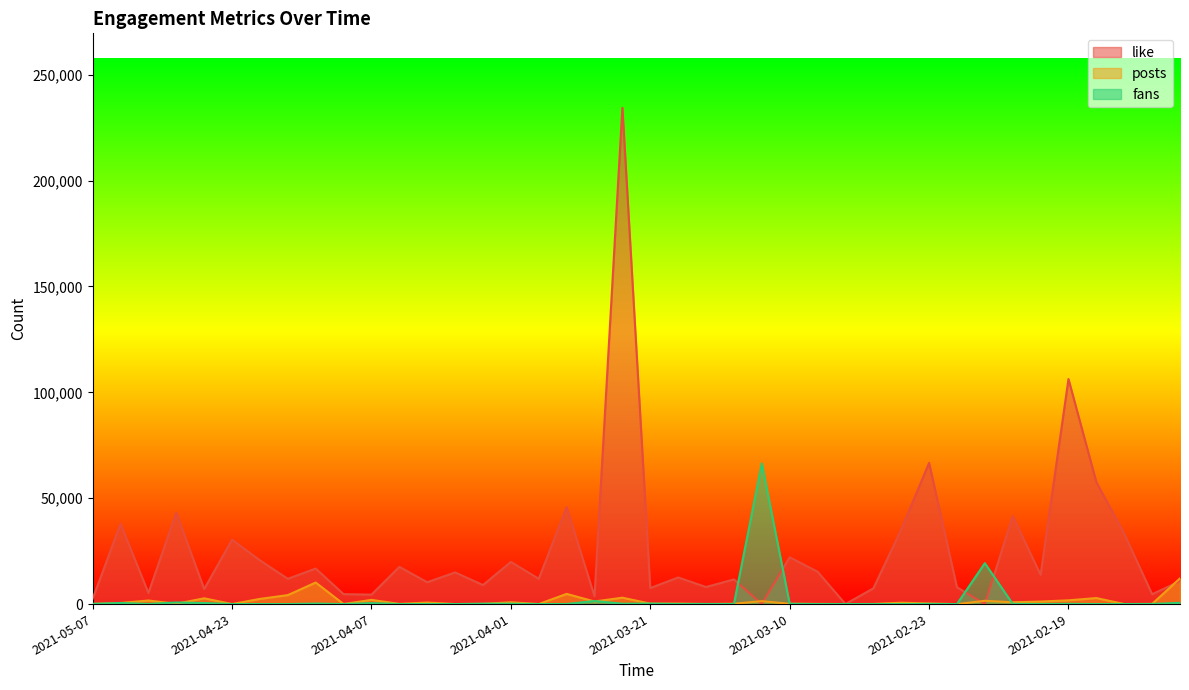

At which category does posts reach its first local peak?

2021-04-30